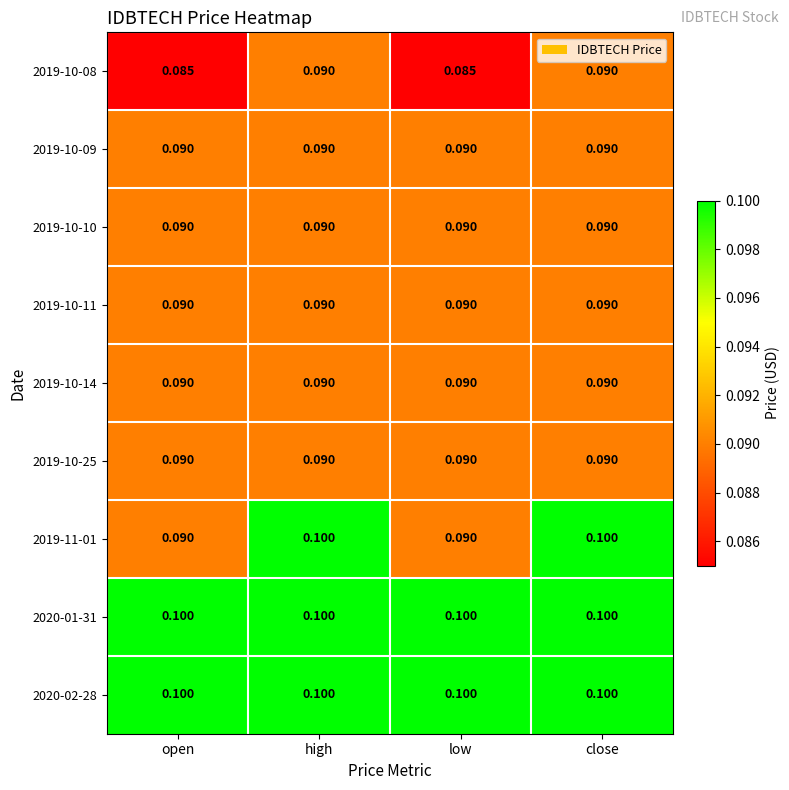

What is the maximum value shown in the chart?

0.1